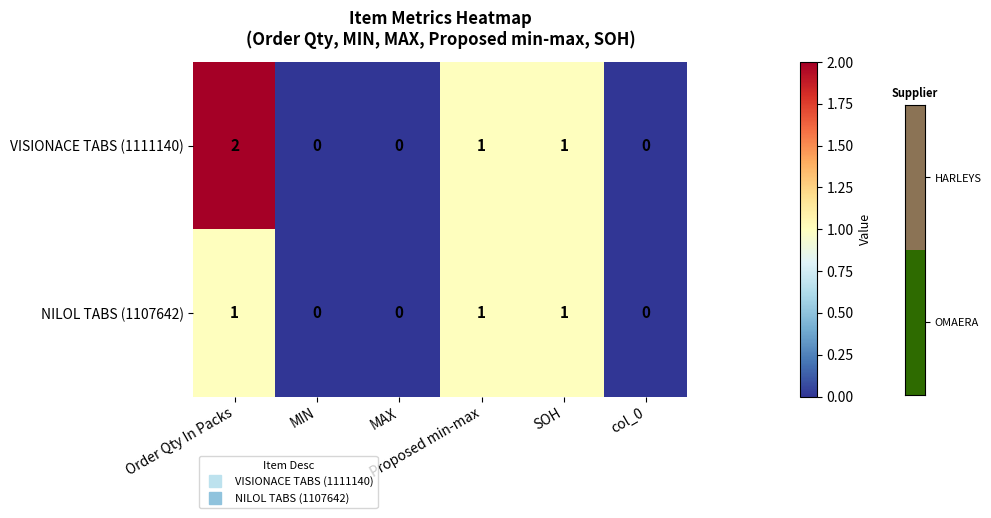

Which series has the widest spread of values?

VISIONACE TABS (1111140)